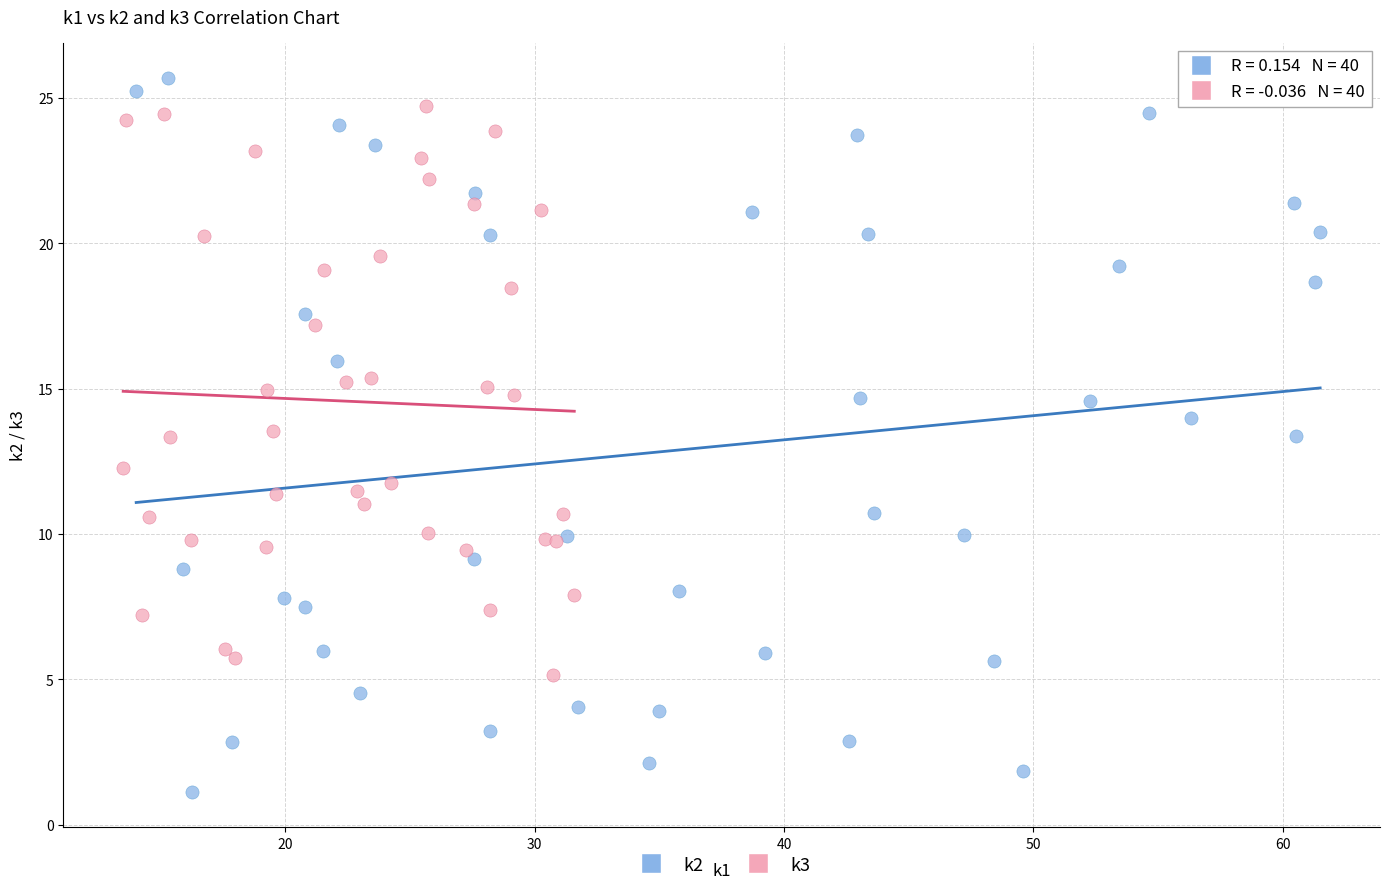

Which series contains the lowest Y value?

k2